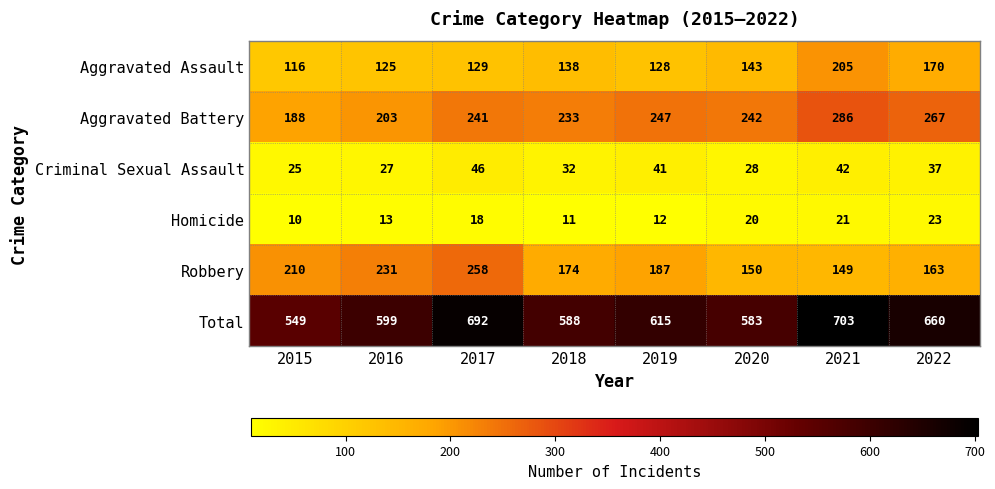

The value of Robbery at 2016 is 412. True or false?

False